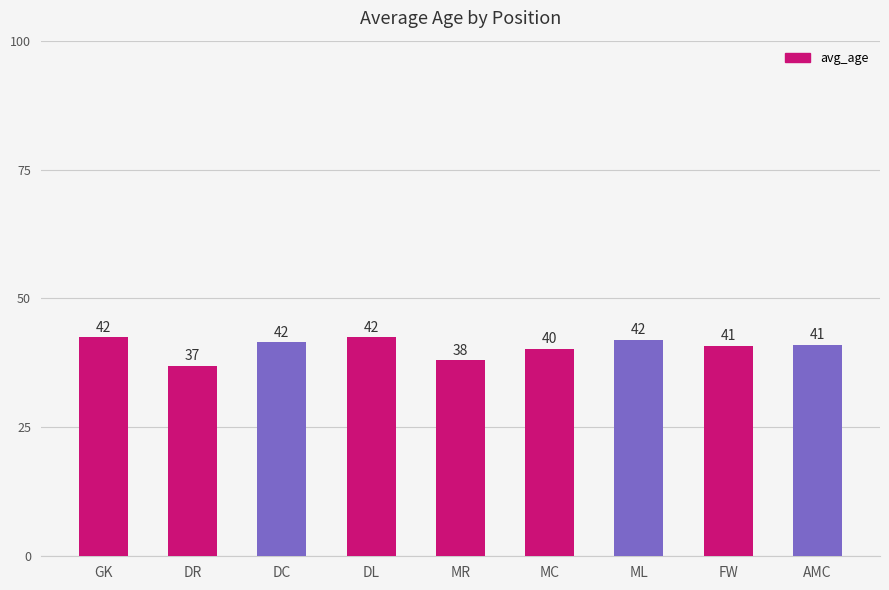

What is the average value?

40.6